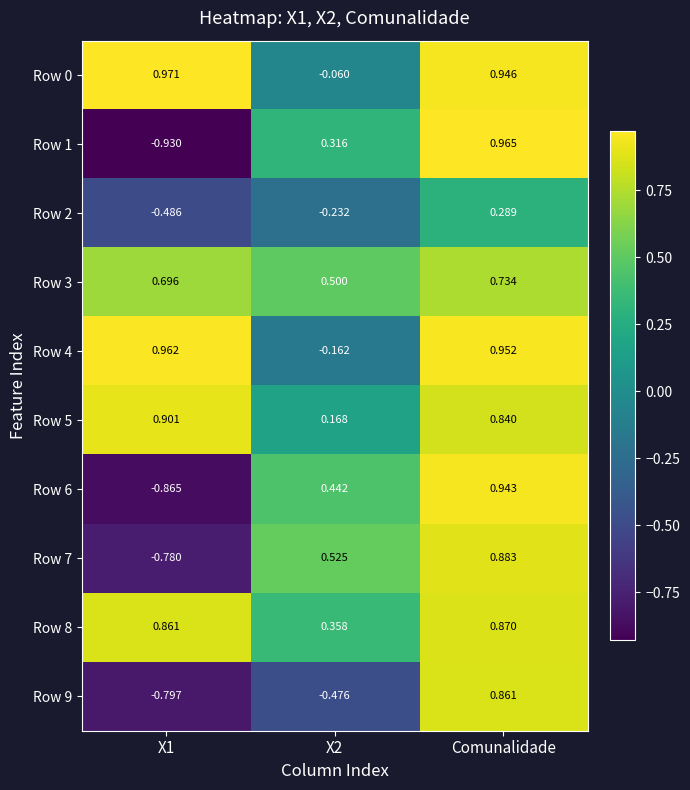

At which label does Row 6 reach its peak?

Comunalidade